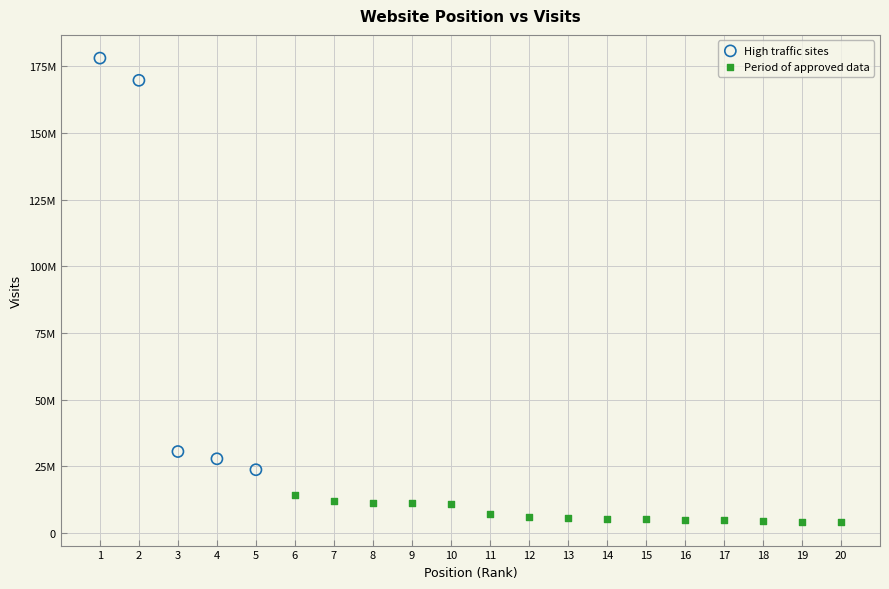

Which series has the largest Y range (max minus min)?

High traffic sites